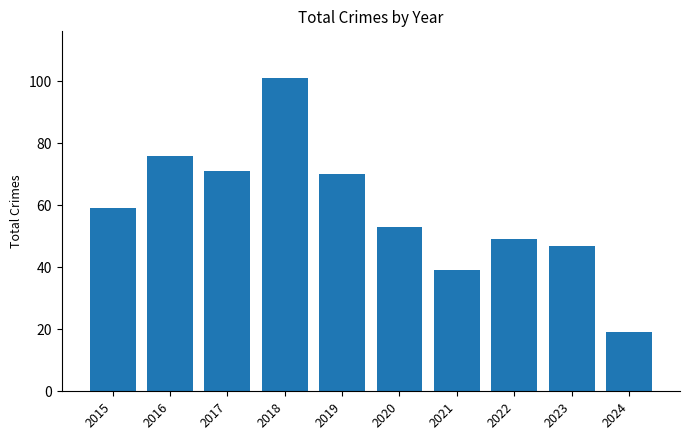

Rank the categories by value from lowest to highest.

2024, 2021, 2023, 2022, 2020, 2015, 2019, 2017, 2016, 2018